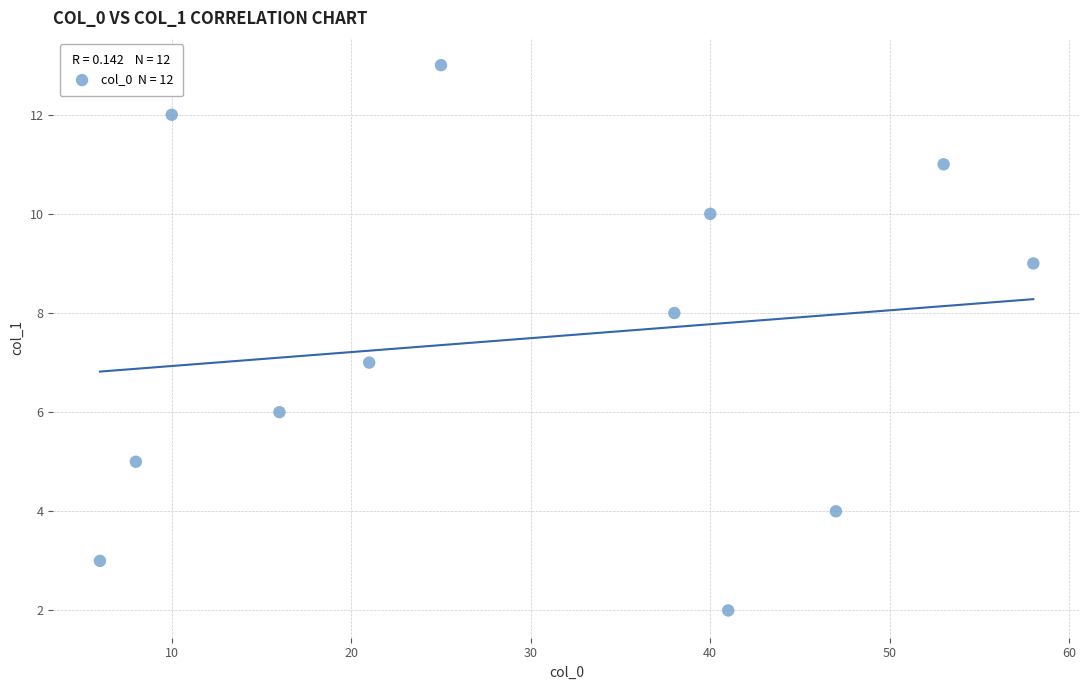

What is the average X value?

30.2